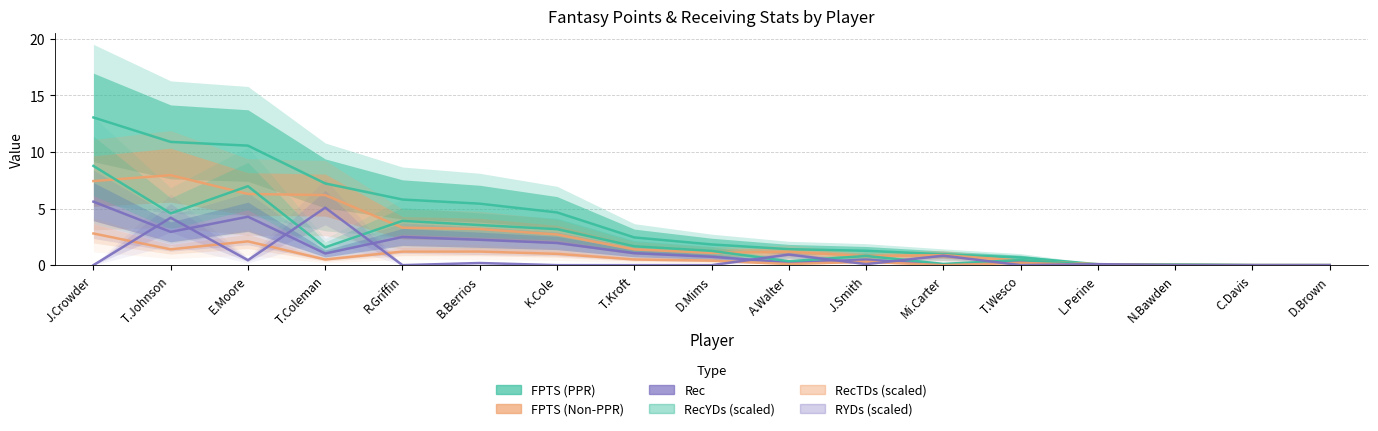

How many values in the Rec series exceed 0?

14